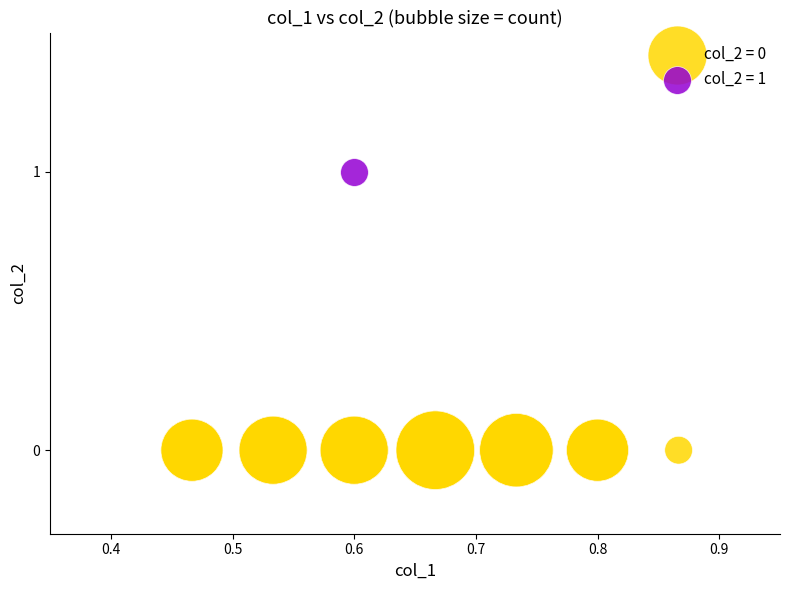

Which series contains the highest Y value?

col_2 = 1